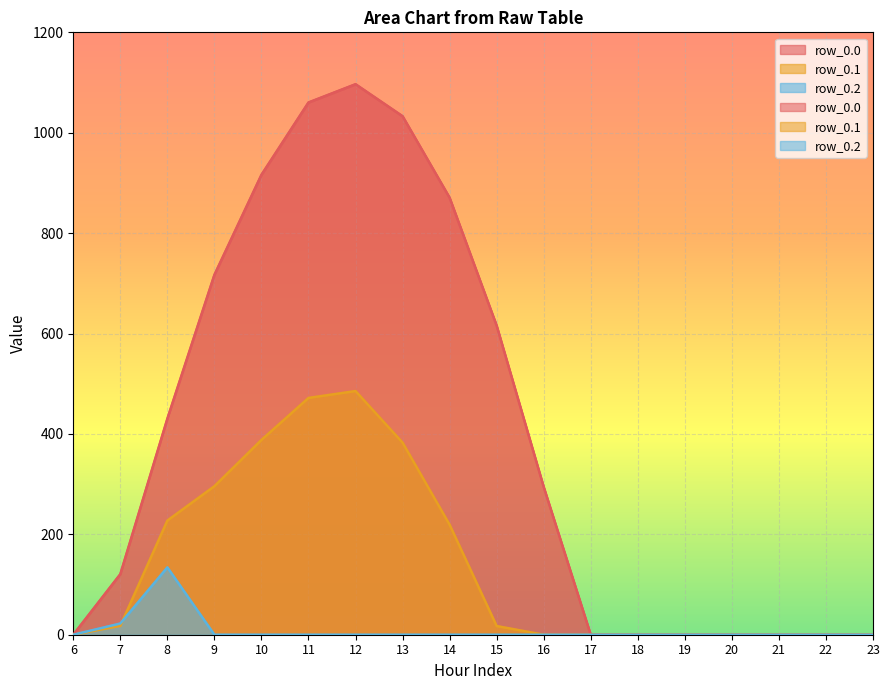

Which series has the largest range (max minus min)?

row_0.0